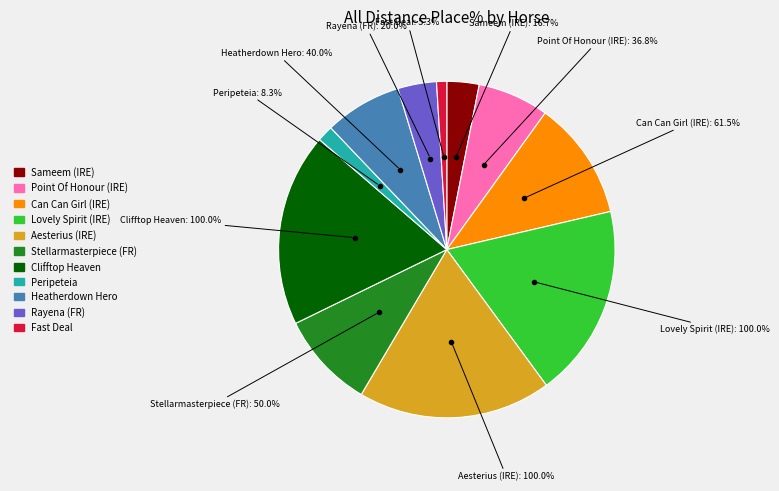

How many slices are in this pie chart?

11